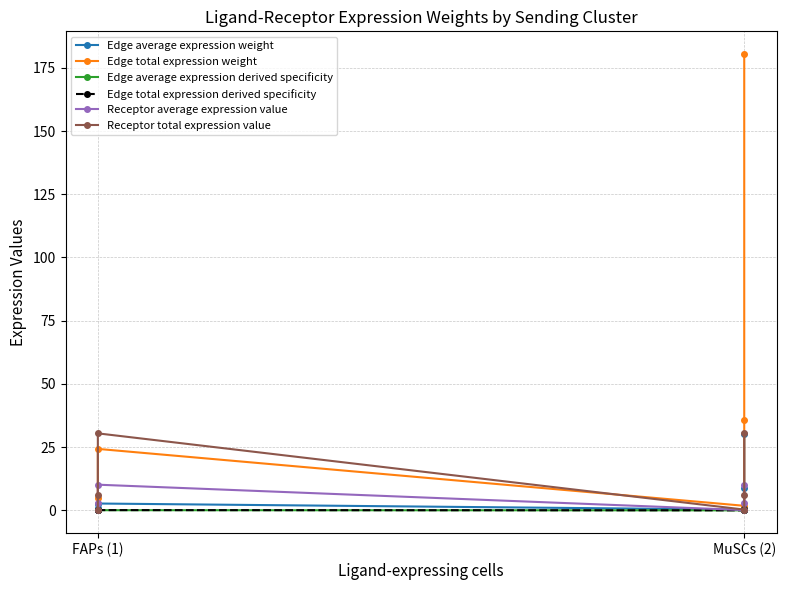

In Receptor total expression value, how many points are lower than both neighbors (excluding endpoints)?

1